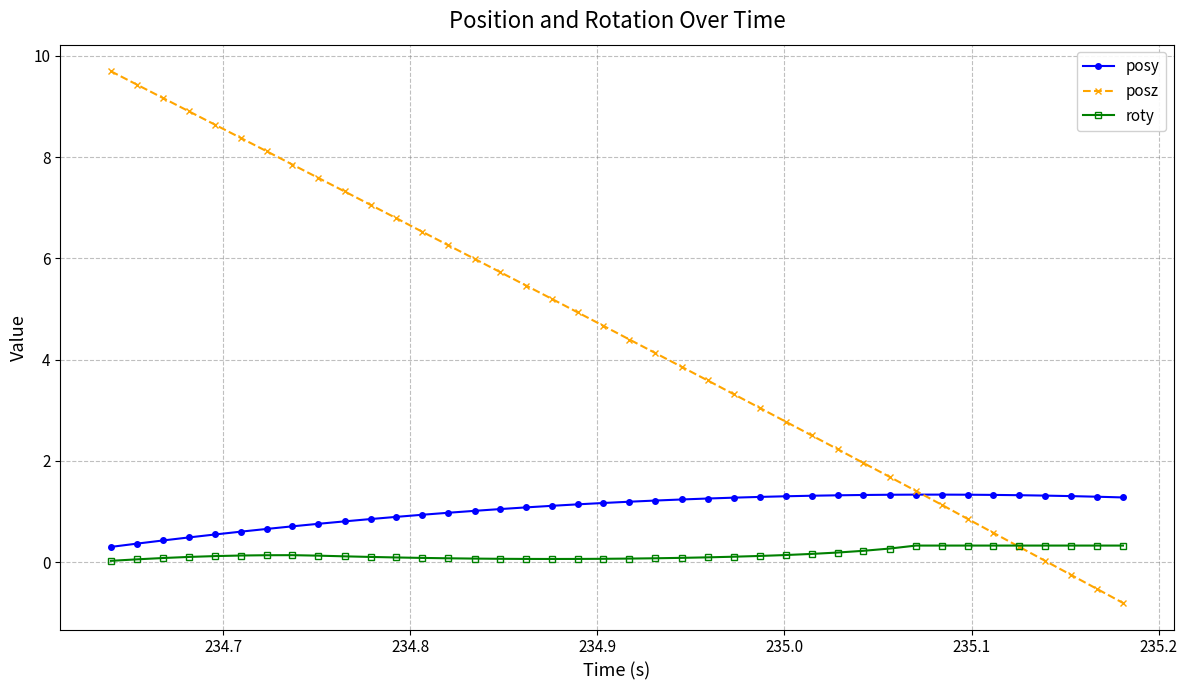

Rank the series by their average value, from lowest to highest.

roty, posy, posz